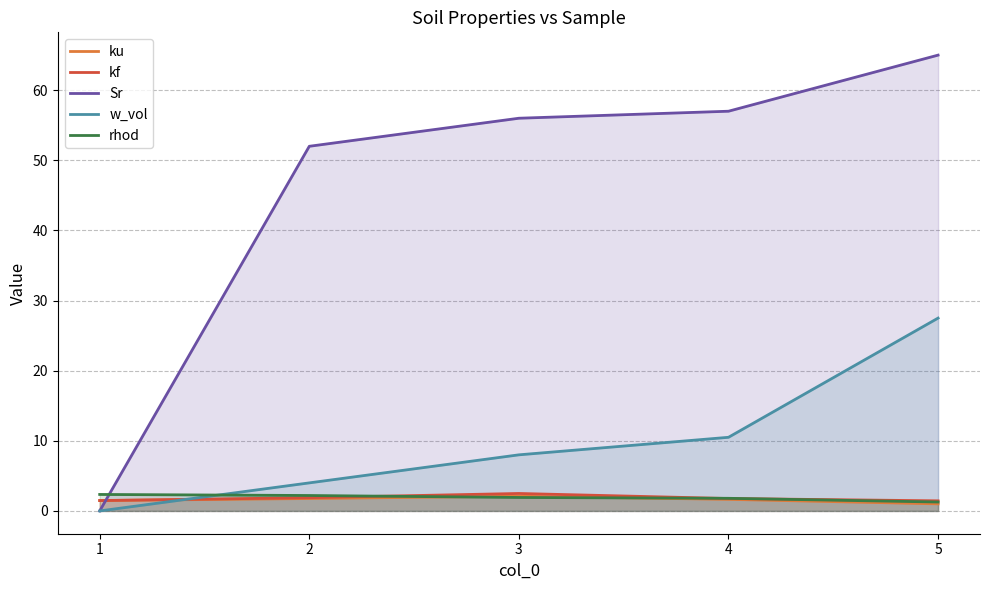

What is the average value of the ku series?

1.6